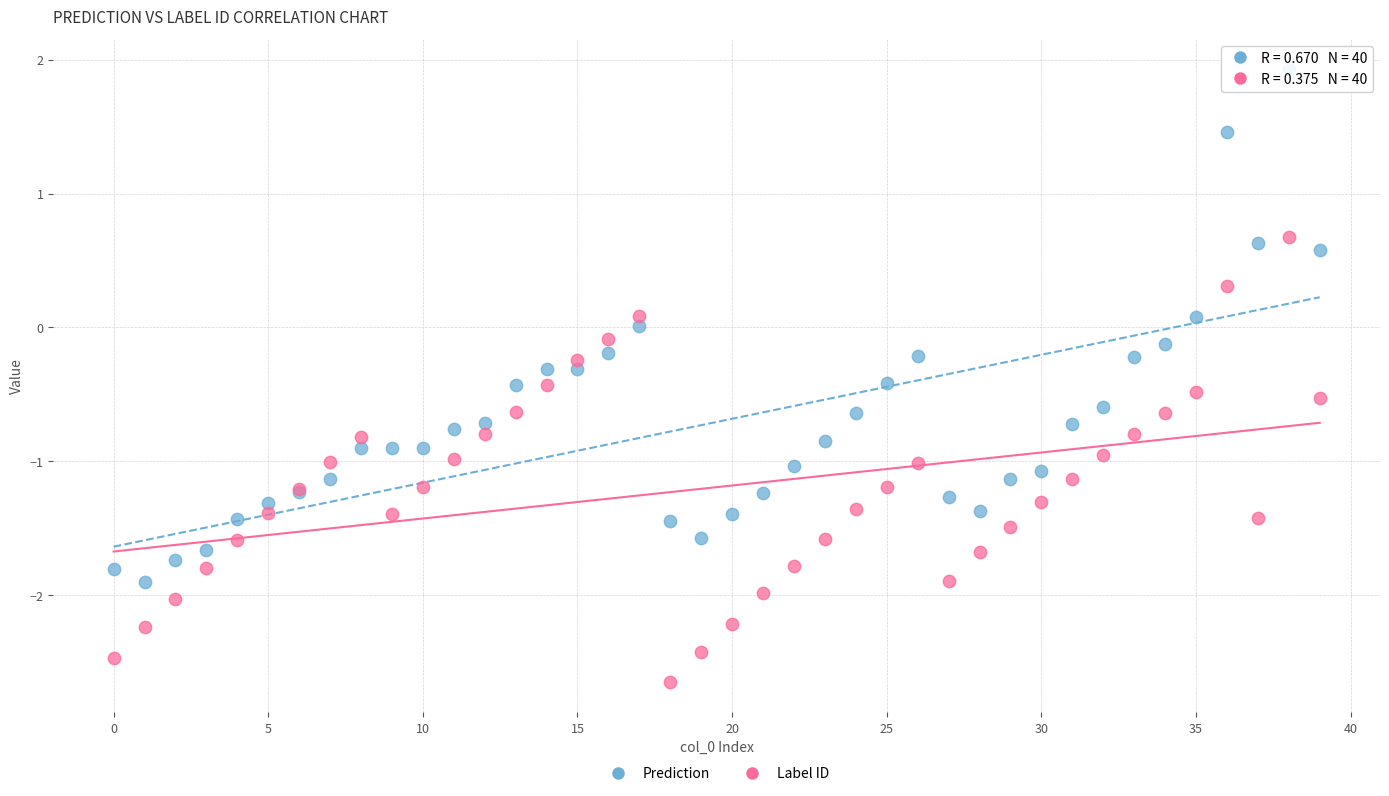

Which series reaches the minimum Y coordinate?

Label ID